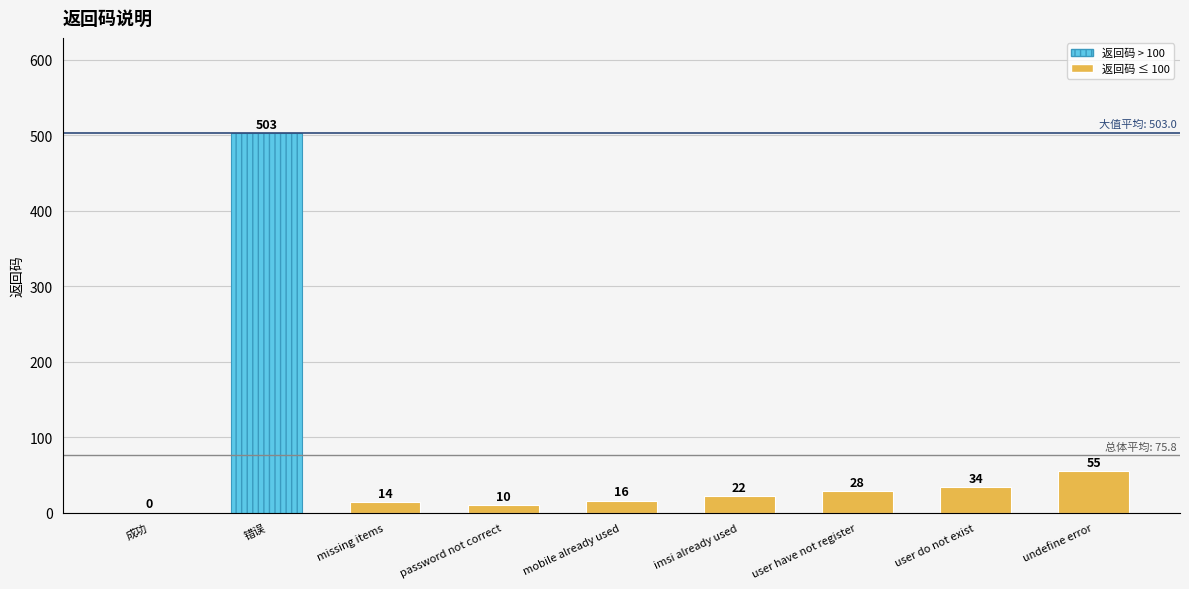

What is the ratio of the value at undefine error to the value at 错误?

0.1